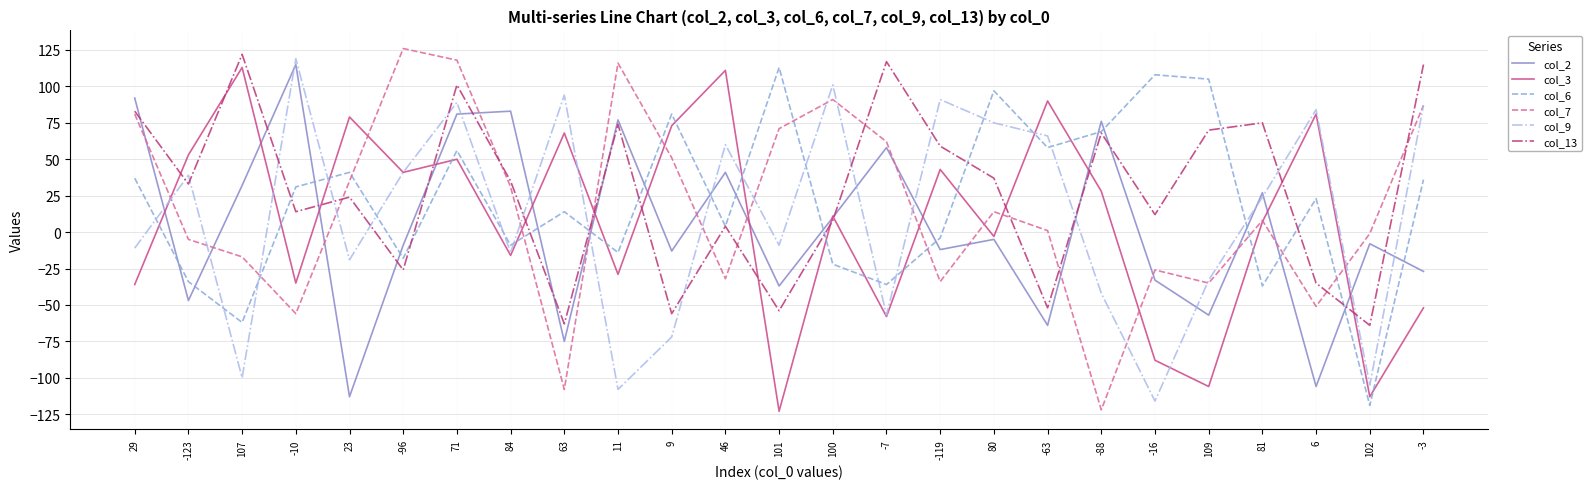

True or false: col_3 has more than 2 interior local peaks.

True